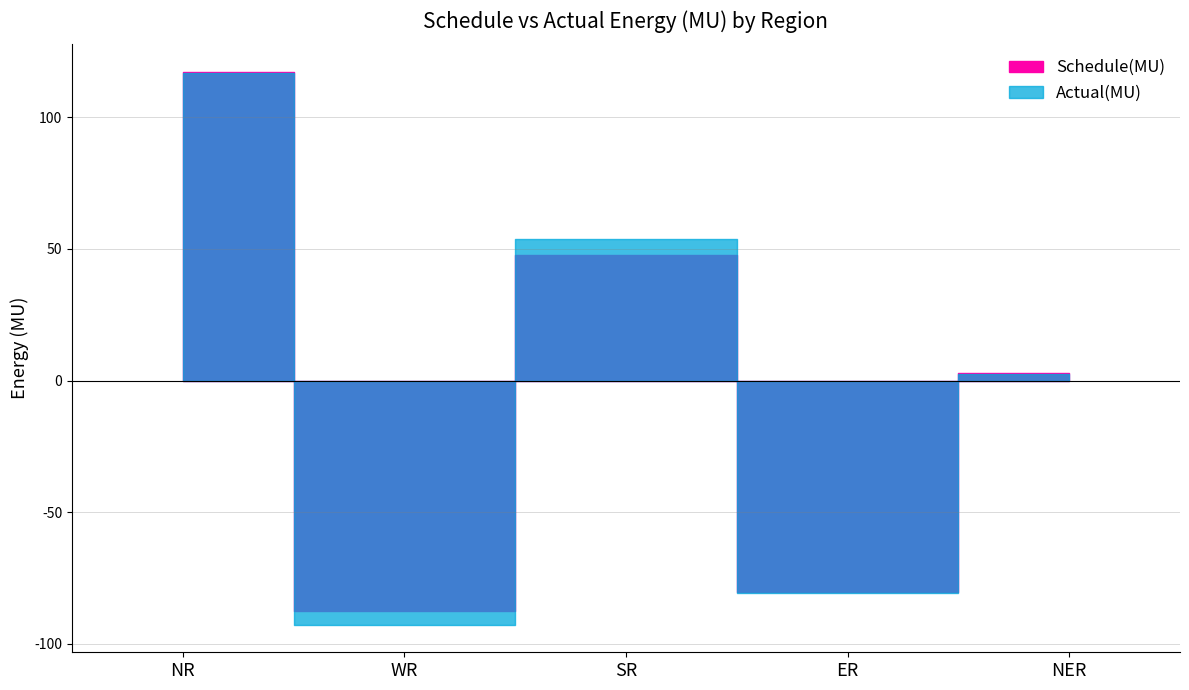

True or false: Actual(MU) has more than 1 interior local peaks.

False